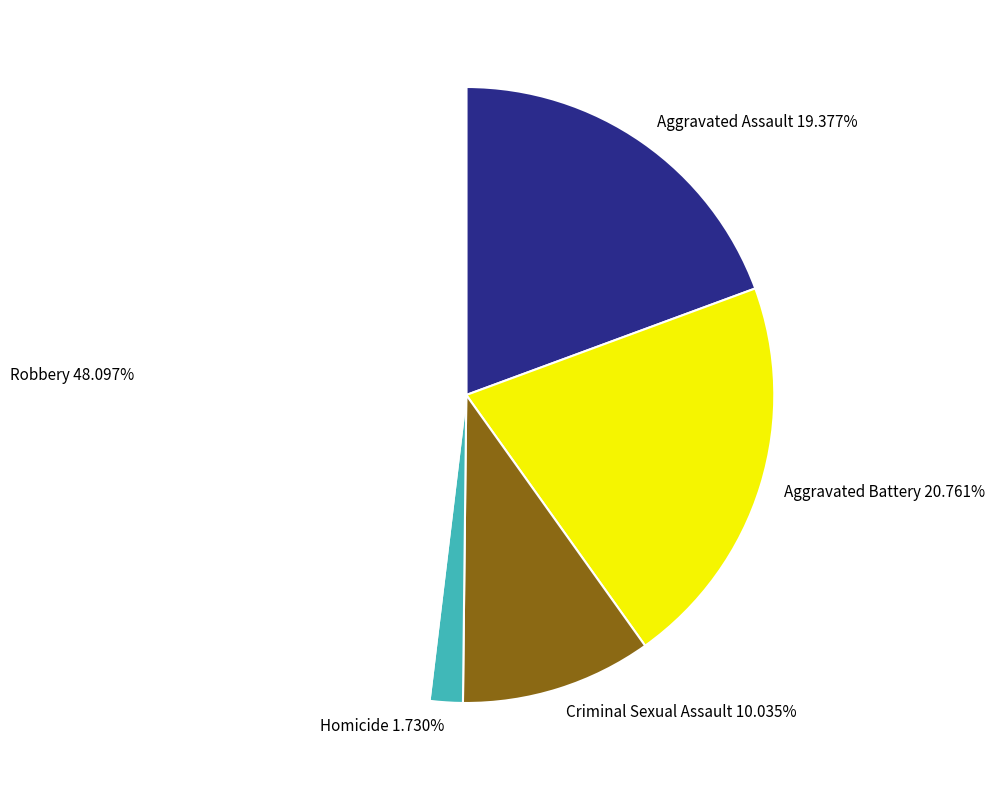

What portion of the pie excludes Homicide?

98.3%